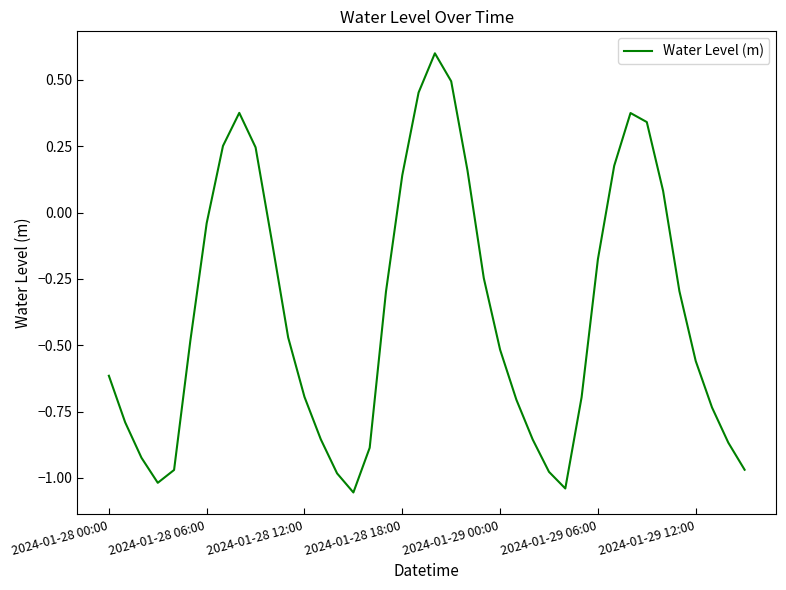

What is the maximum value shown in the chart?

0.6